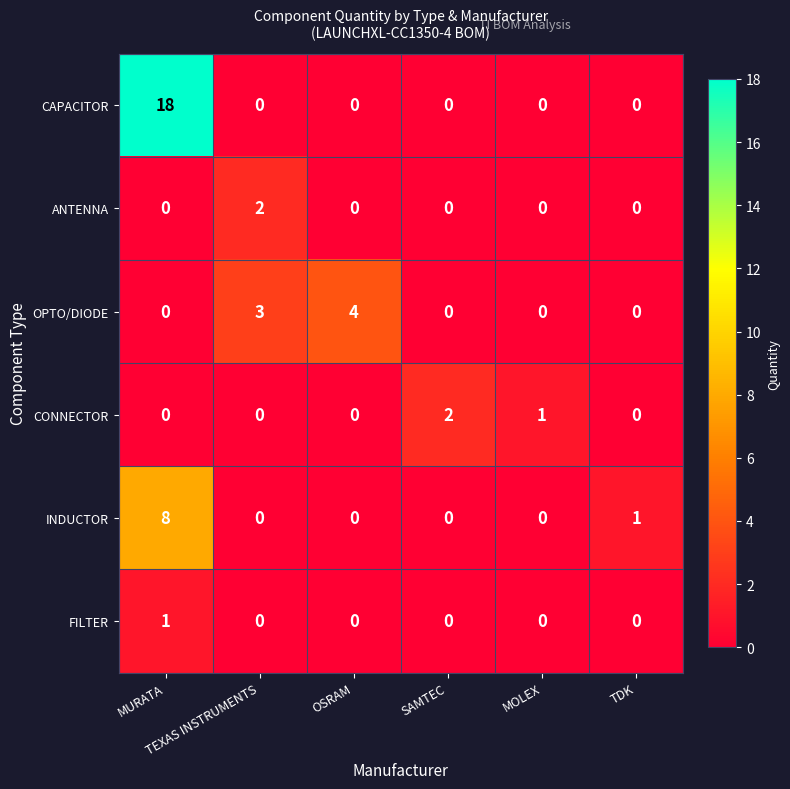

Count the INDUCTOR values in the range 0 to 1.

5